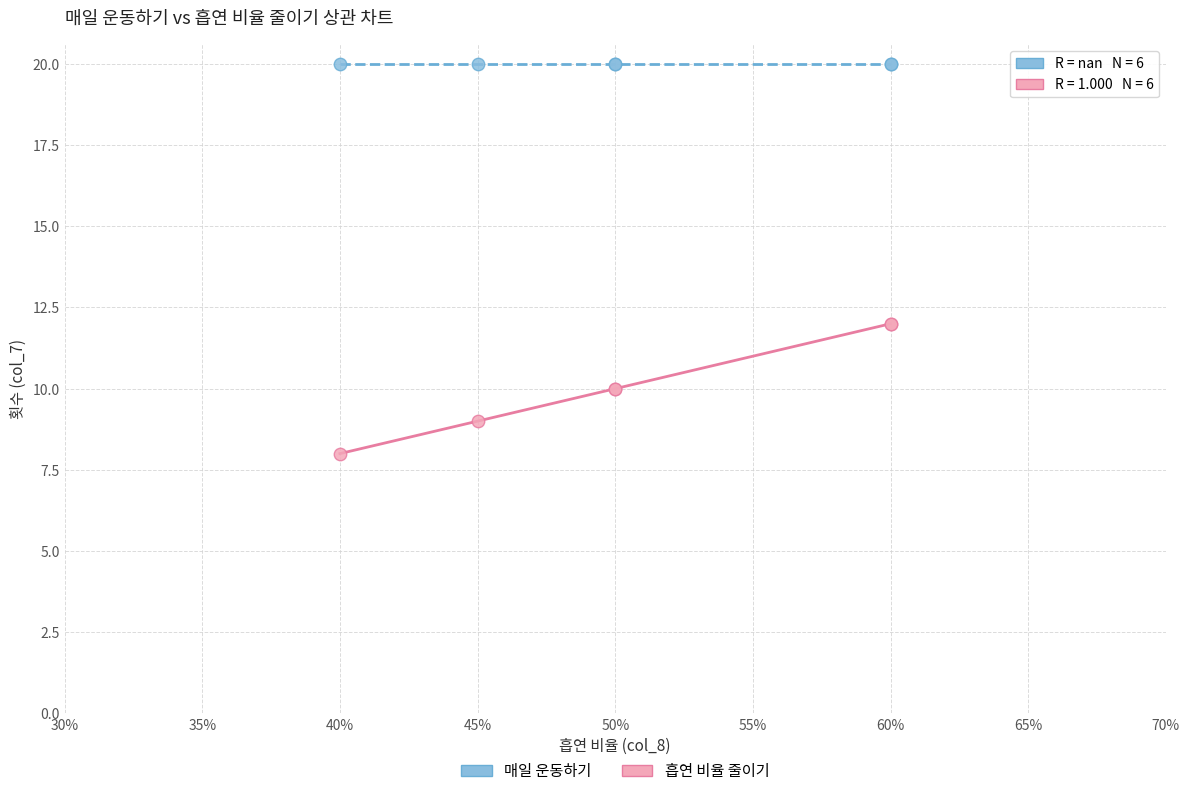

Which series reaches the minimum Y coordinate?

흡연 비율 줄이기